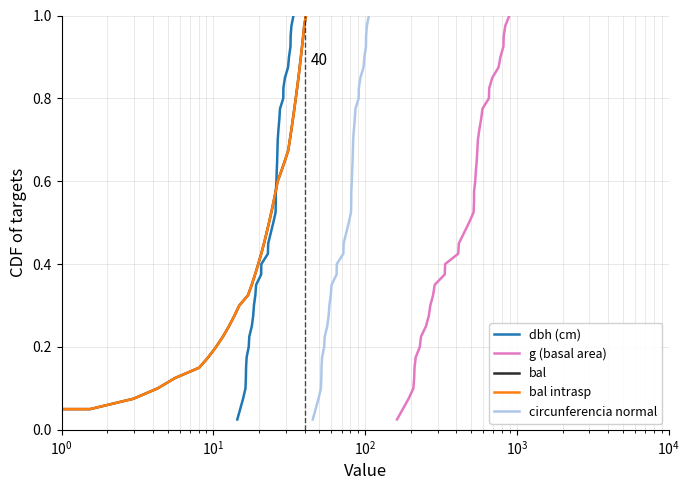

List the series in order of their peak value, highest first.

dbh (cm), g (basal area), bal, bal intrasp, circunferencia normal